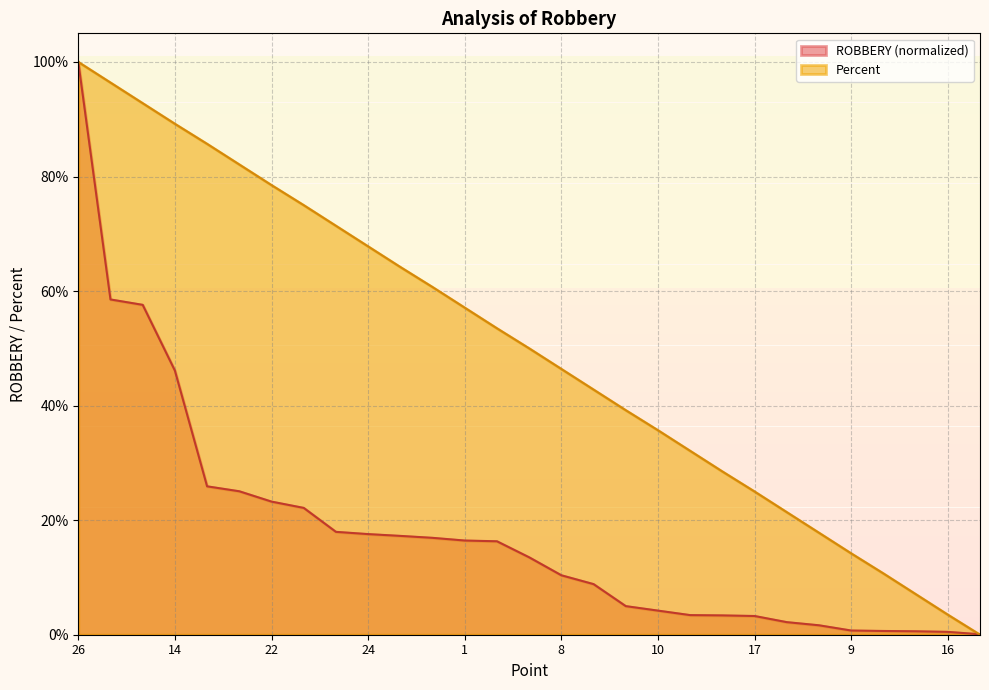

Reading left to right, list all the values displayed in this chart.

ROBBERY: 1.0	0.6	0.6	0.5	0.3	0.3	0.2	0.2	0.2	0.2	0.2	0.2	0.2	0.2	0.1	0.1	0.1	0.0	0.0	0.0	0.0	0.0	0.0	0.0	0.0	0.0	0.0	0.0	0.0
Rank: 1.0	1.0	0.9	0.9	0.9	0.8	0.8	0.8	0.7	0.7	0.6	0.6	0.6	0.5	0.5	0.5	0.4	0.4	0.4	0.3	0.3	0.2	0.2	0.2	0.1	0.1	0.1	0.0	0.0